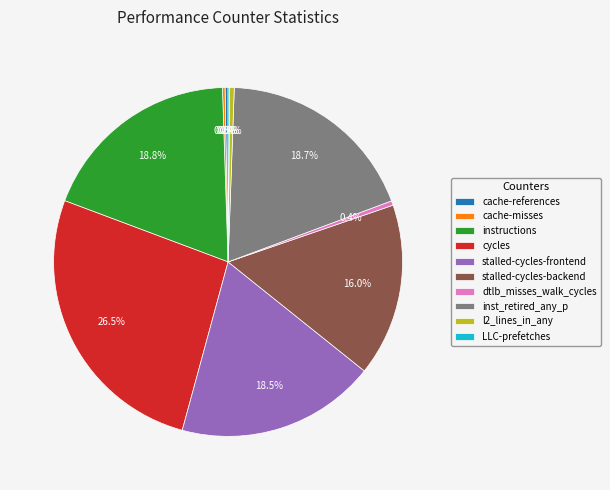

Which category has the biggest portion of the pie?

cycles